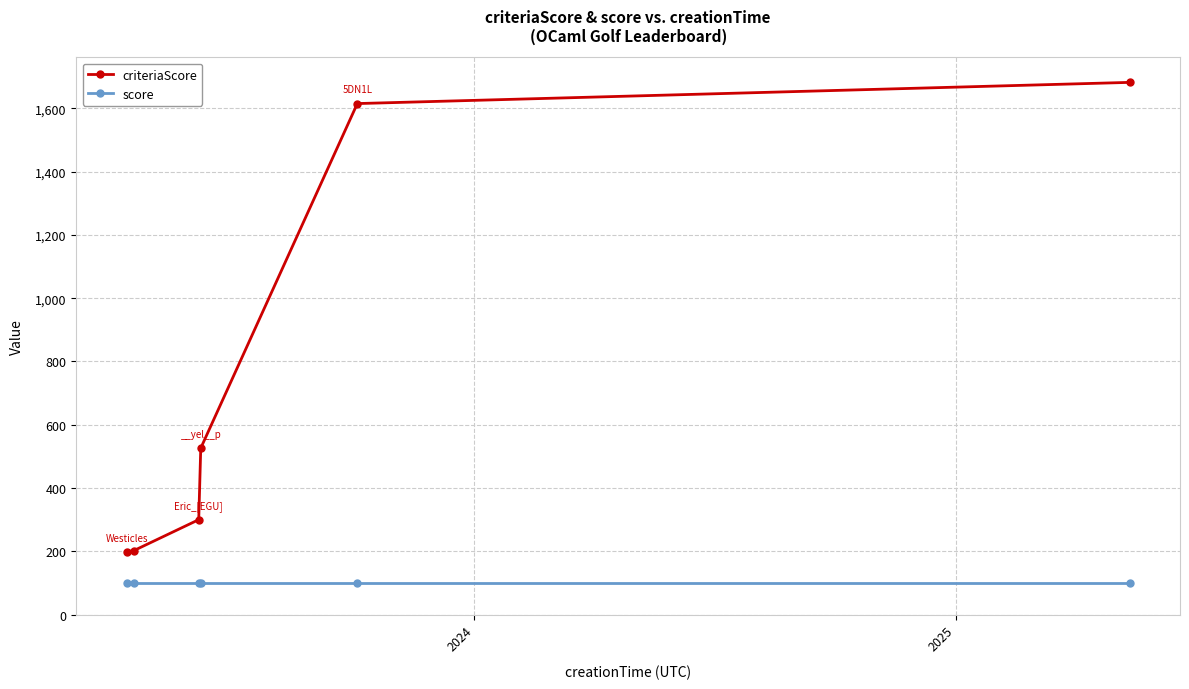

How many distinct data groups are displayed?

2